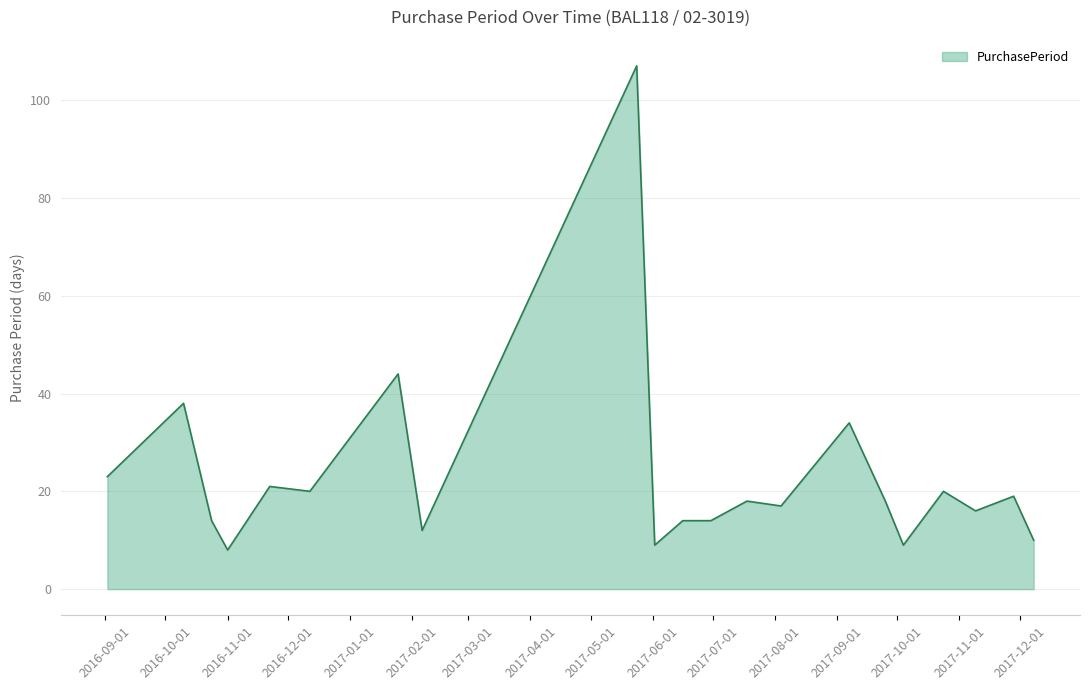

What is the difference between the maximum and minimum values?

99